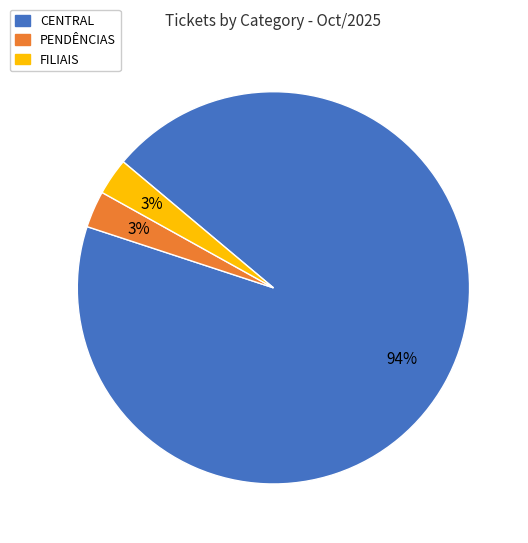

What is the majority slice?

CENTRAL